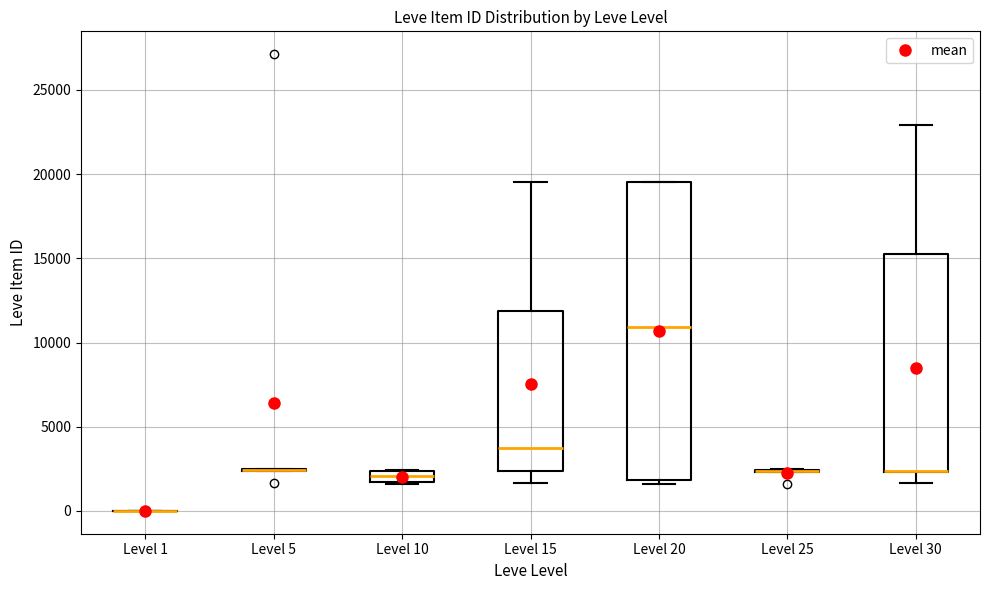

Where is the upper edge of the box for Level 30 on the y-axis? The values are not printed on the chart, so give them approximately, as read against the axis.

15000